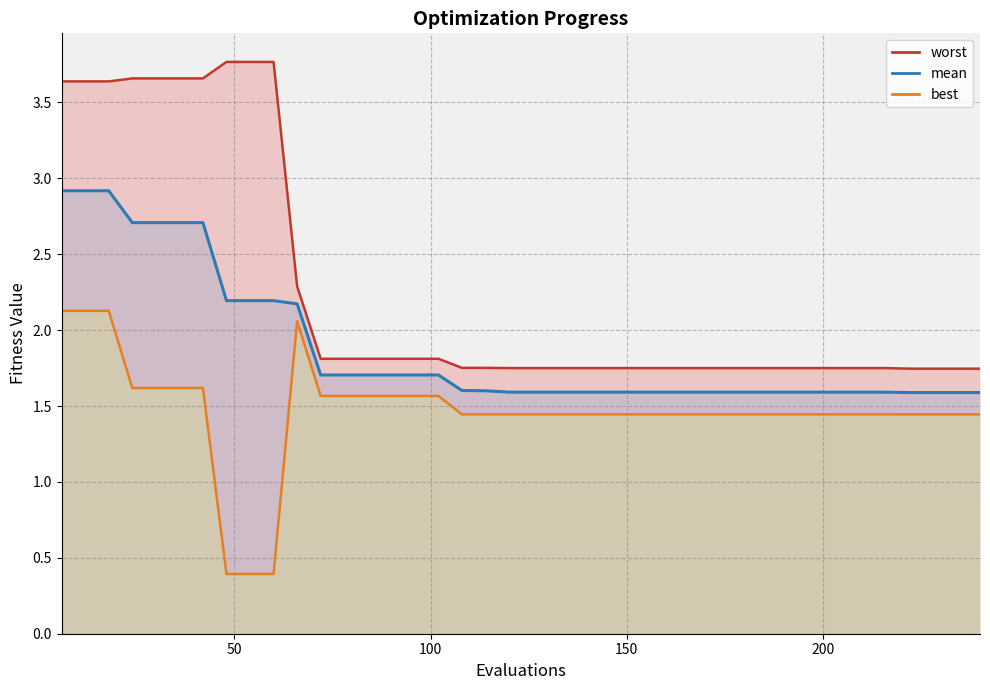

True or false: worst has a value of 2.3 at 37.

False